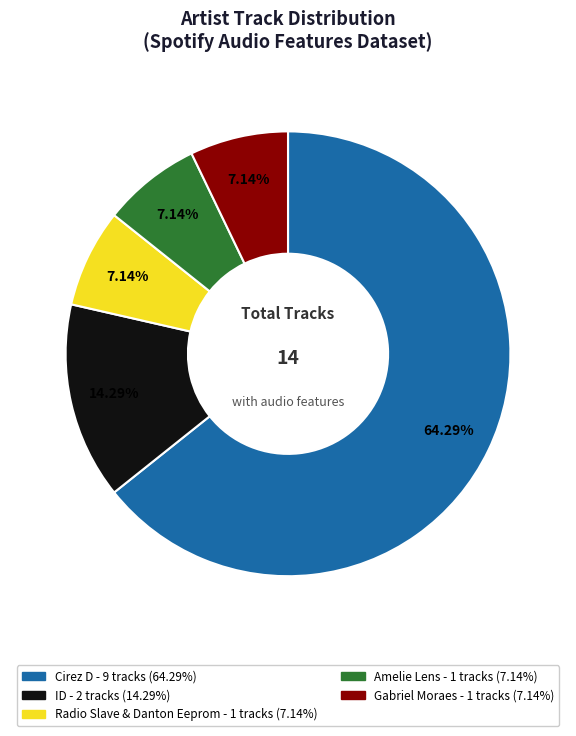

To the nearest percent, what portion does ID represent?

14%